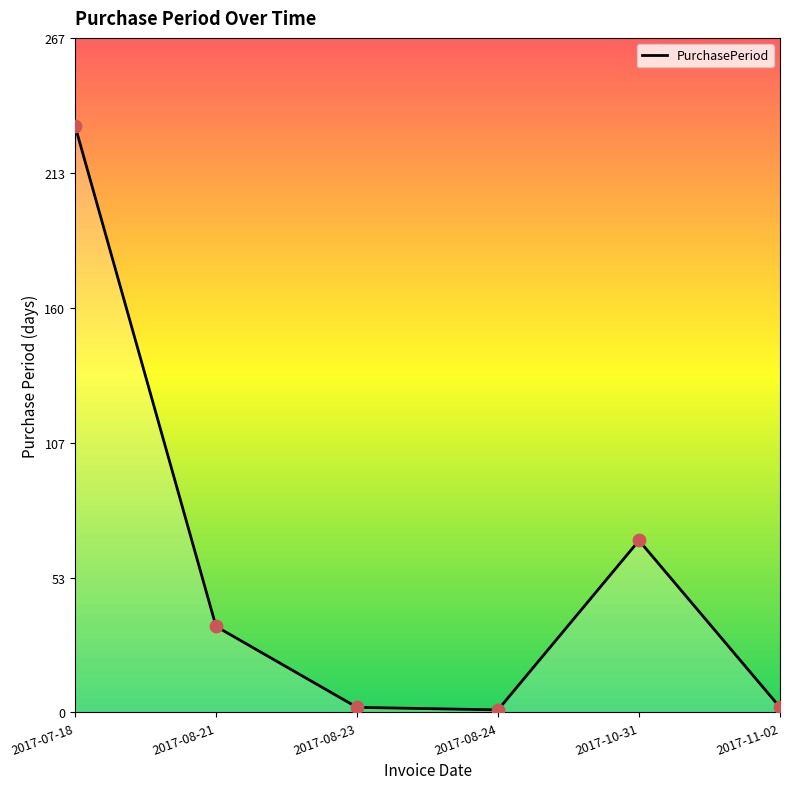

What is the change in value from 2017-08-21 to 2017-08-23?

-32